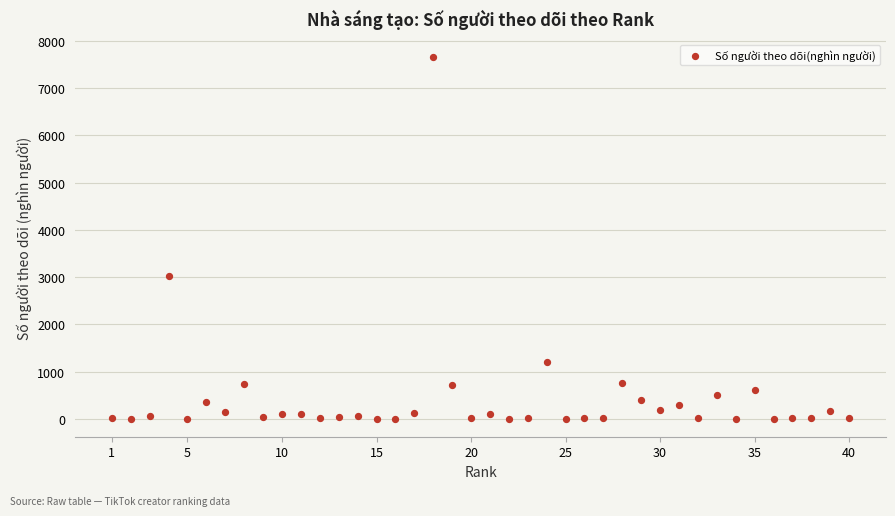

What Y value in the scatter plot is closest to 3830?

3020.0